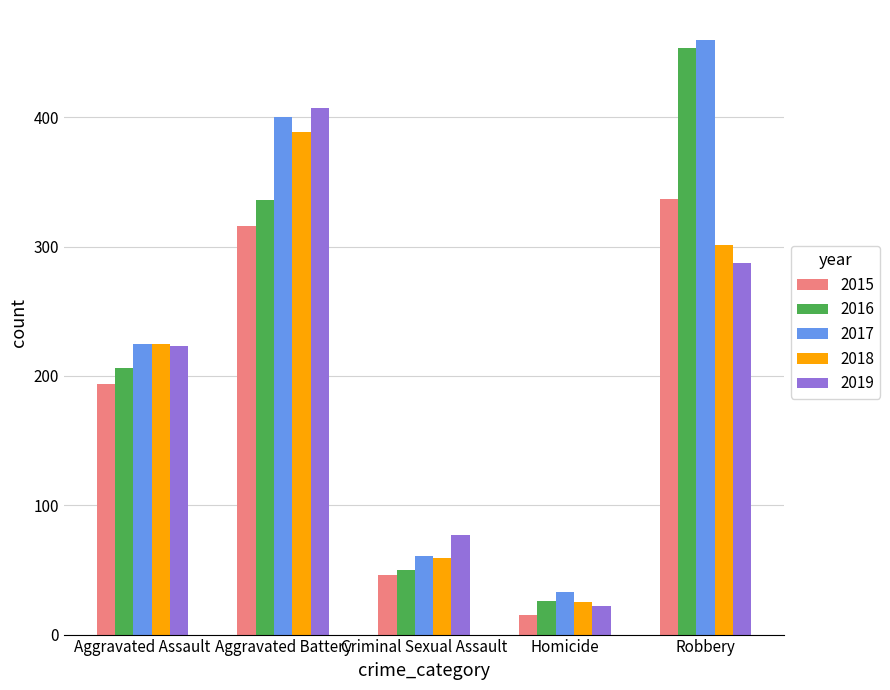

What is the sum of all 2015 values?

908